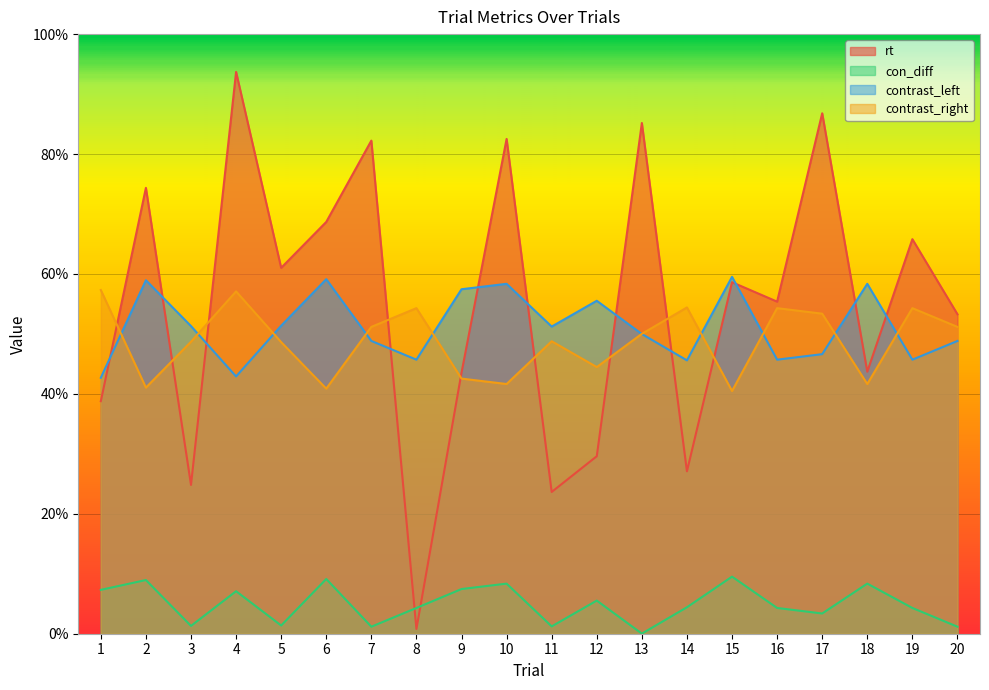

Which series has the largest range (max minus min)?

rt